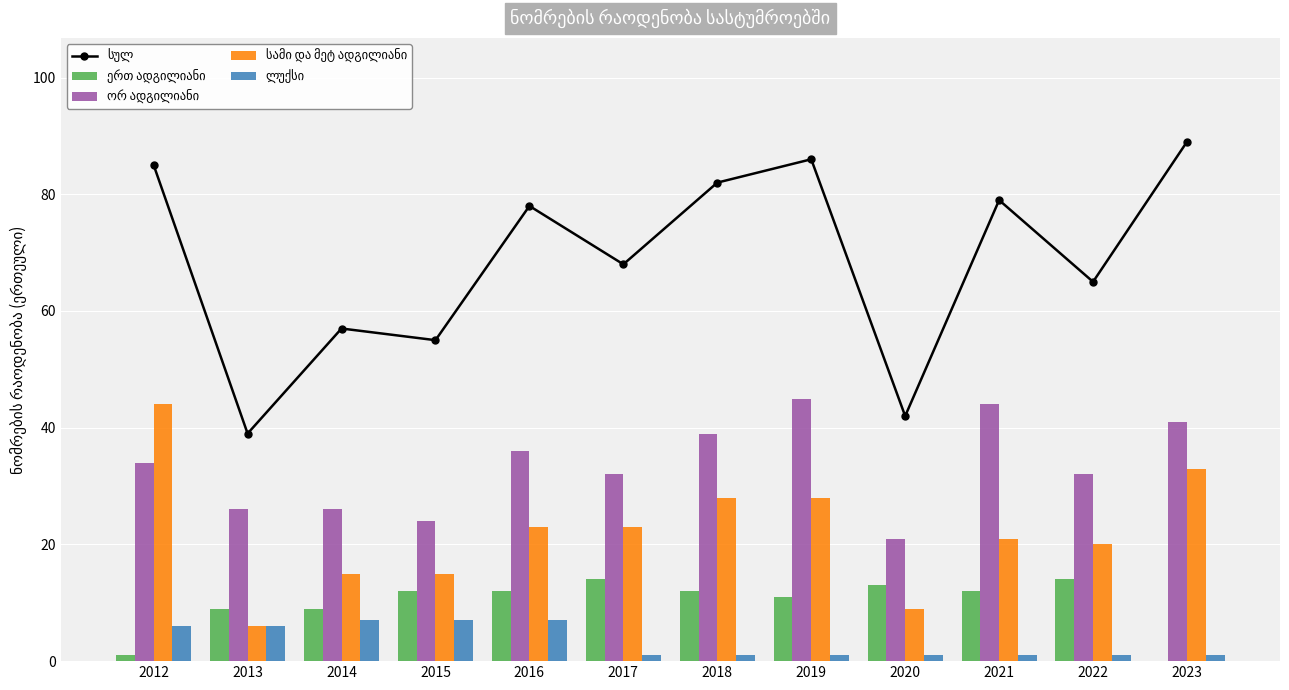

True or false: სულ has a value of 57 at 2013.

False